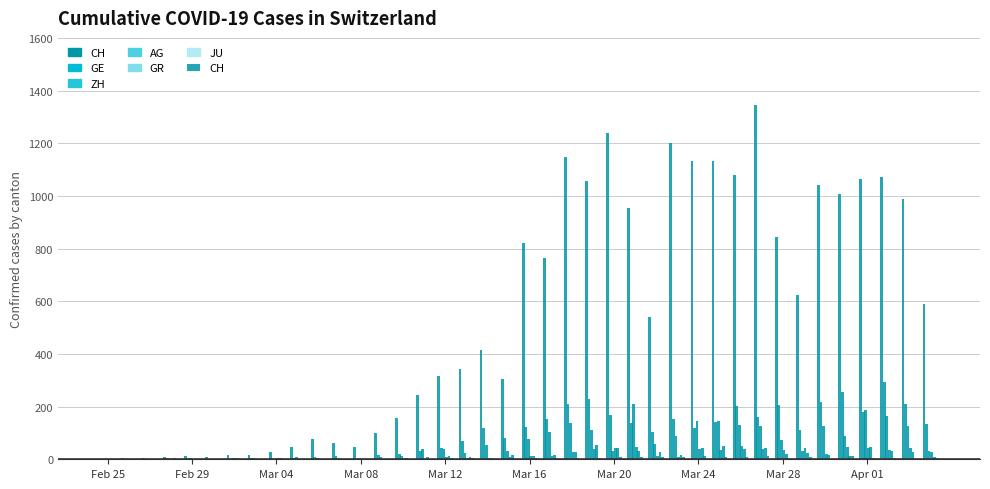

What is the label of the 21st bar from the left?

Mar 16